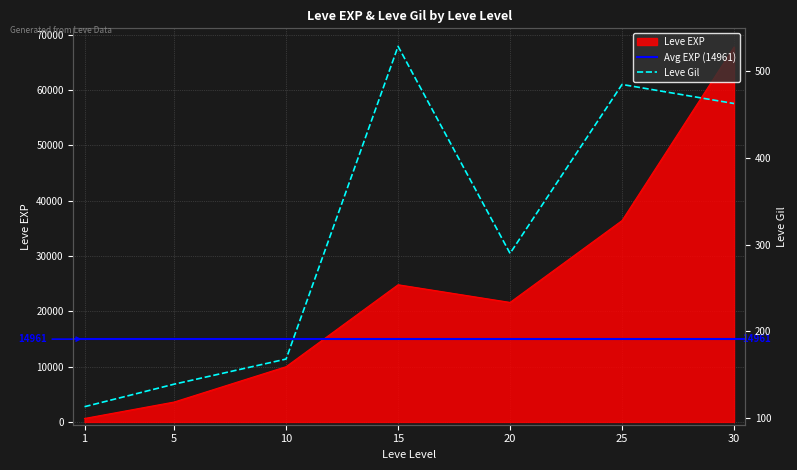

What is the difference between the highest and lowest values at 20?

21310